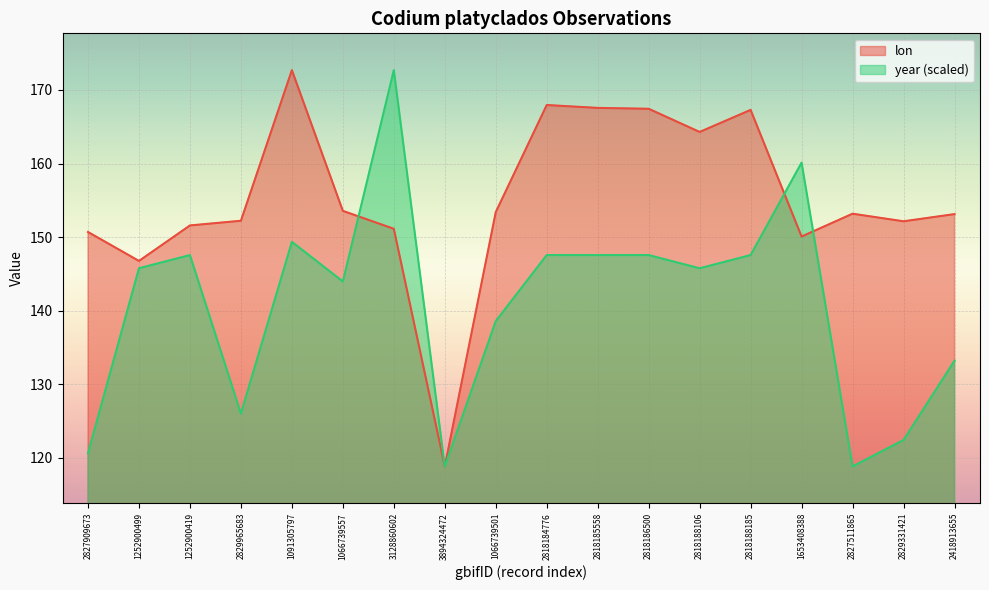

What is the difference between the lon values at 2829331421 and 2818186500?

15.3